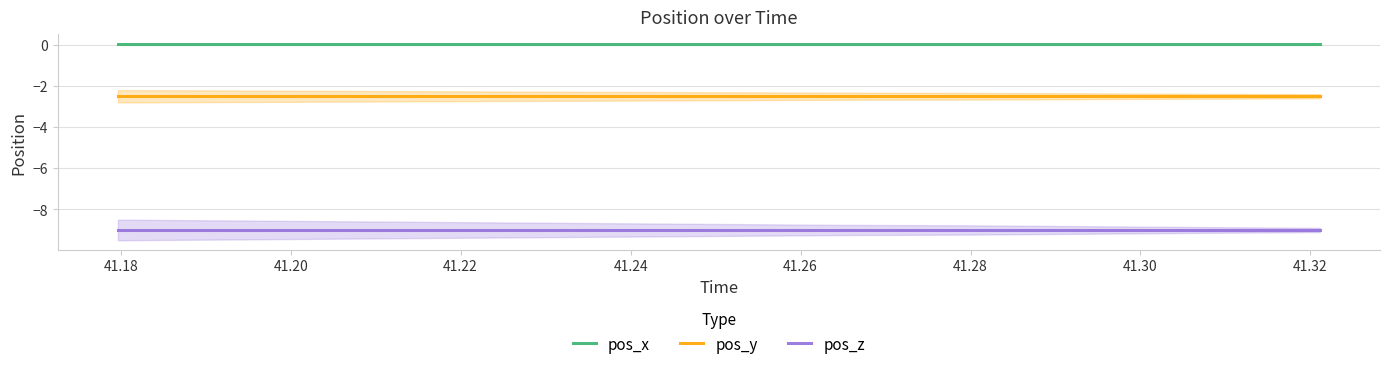

Which series has the largest total across all categories?

pos_x